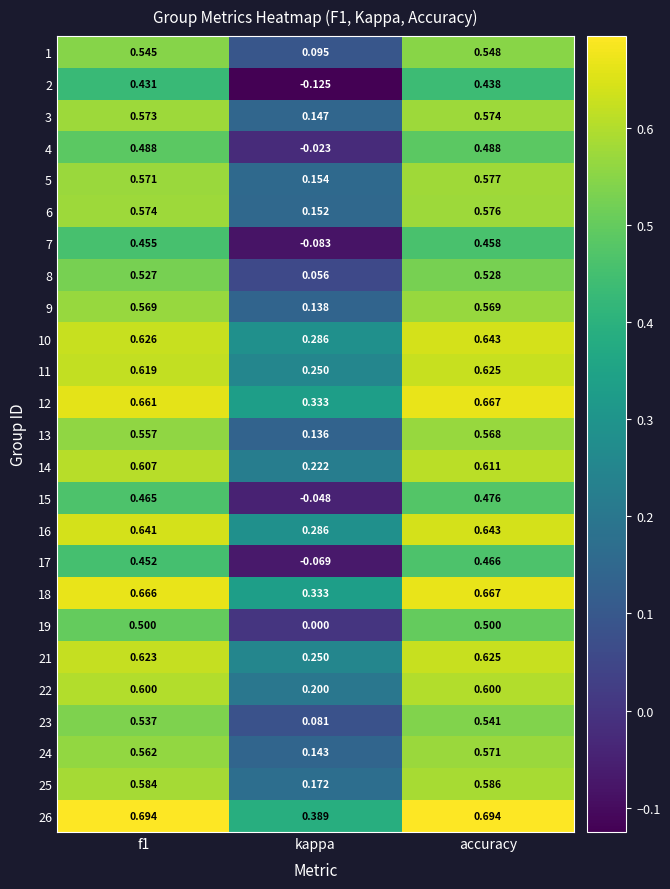

At which label does 22 reach its minimum?

kappa